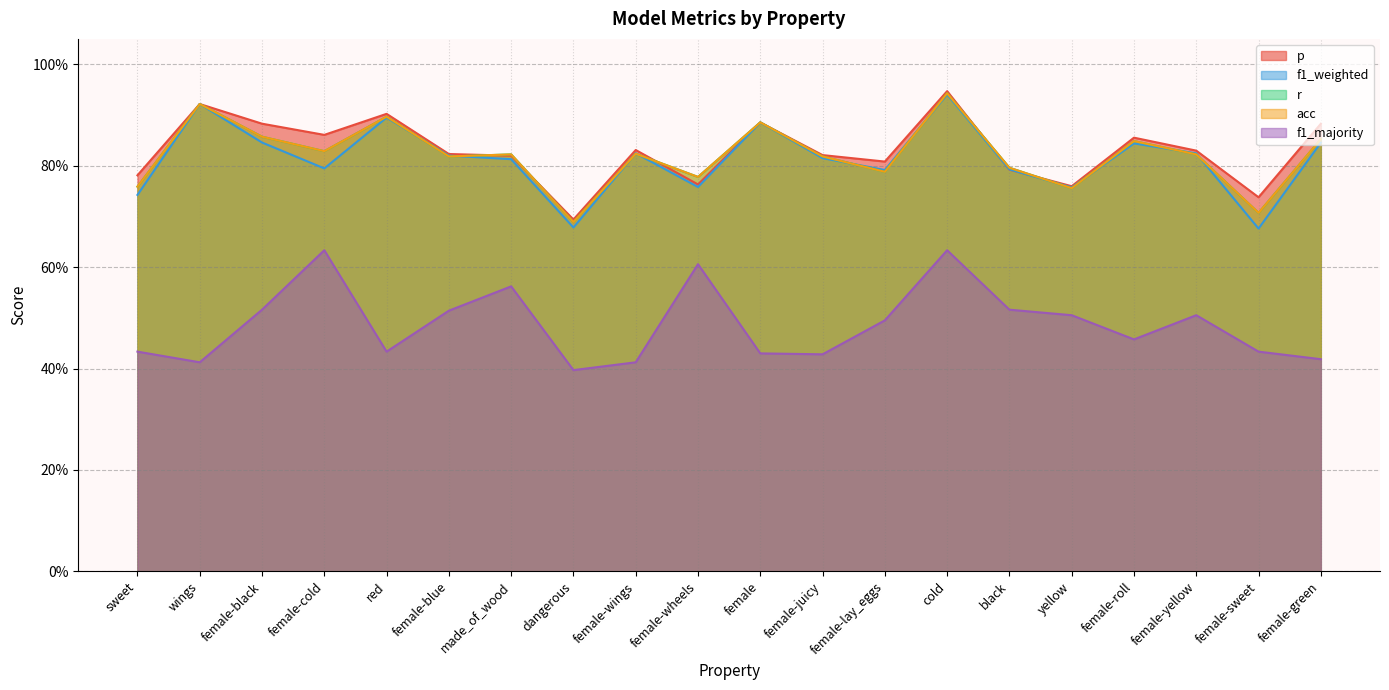

Reading right to left, extract all data points from this chart.

p: female-green=0.9	female-sweet=0.7	female-yellow=0.8	female-roll=0.9	yellow=0.8	black=0.8	cold=0.9	female-lay_eggs=0.8	female-juicy=0.8	female=0.9	female-wheels=0.8	female-wings=0.8	dangerous=0.7	made_of_wood=0.8	female-blue=0.8	red=0.9	female-cold=0.9	female-black=0.9	wings=0.9	sweet=0.8
f1_weighted: female-green=0.8	female-sweet=0.7	female-yellow=0.8	female-roll=0.8	yellow=0.8	black=0.8	cold=0.9	female-lay_eggs=0.8	female-juicy=0.8	female=0.9	female-wheels=0.8	female-wings=0.8	dangerous=0.7	made_of_wood=0.8	female-blue=0.8	red=0.9	female-cold=0.8	female-black=0.8	wings=0.9	sweet=0.7
r: female-green=0.9	female-sweet=0.7	female-yellow=0.8	female-roll=0.8	yellow=0.8	black=0.8	cold=0.9	female-lay_eggs=0.8	female-juicy=0.8	female=0.9	female-wheels=0.8	female-wings=0.8	dangerous=0.7	made_of_wood=0.8	female-blue=0.8	red=0.9	female-cold=0.8	female-black=0.9	wings=0.9	sweet=0.8
acc: female-green=0.9	female-sweet=0.7	female-yellow=0.8	female-roll=0.8	yellow=0.8	black=0.8	cold=0.9	female-lay_eggs=0.8	female-juicy=0.8	female=0.9	female-wheels=0.8	female-wings=0.8	dangerous=0.7	made_of_wood=0.8	female-blue=0.8	red=0.9	female-cold=0.8	female-black=0.9	wings=0.9	sweet=0.8
f1_majority: female-green=0.4	female-sweet=0.4	female-yellow=0.5	female-roll=0.5	yellow=0.5	black=0.5	cold=0.6	female-lay_eggs=0.5	female-juicy=0.4	female=0.4	female-wheels=0.6	female-wings=0.4	dangerous=0.4	made_of_wood=0.6	female-blue=0.5	red=0.4	female-cold=0.6	female-black=0.5	wings=0.4	sweet=0.4